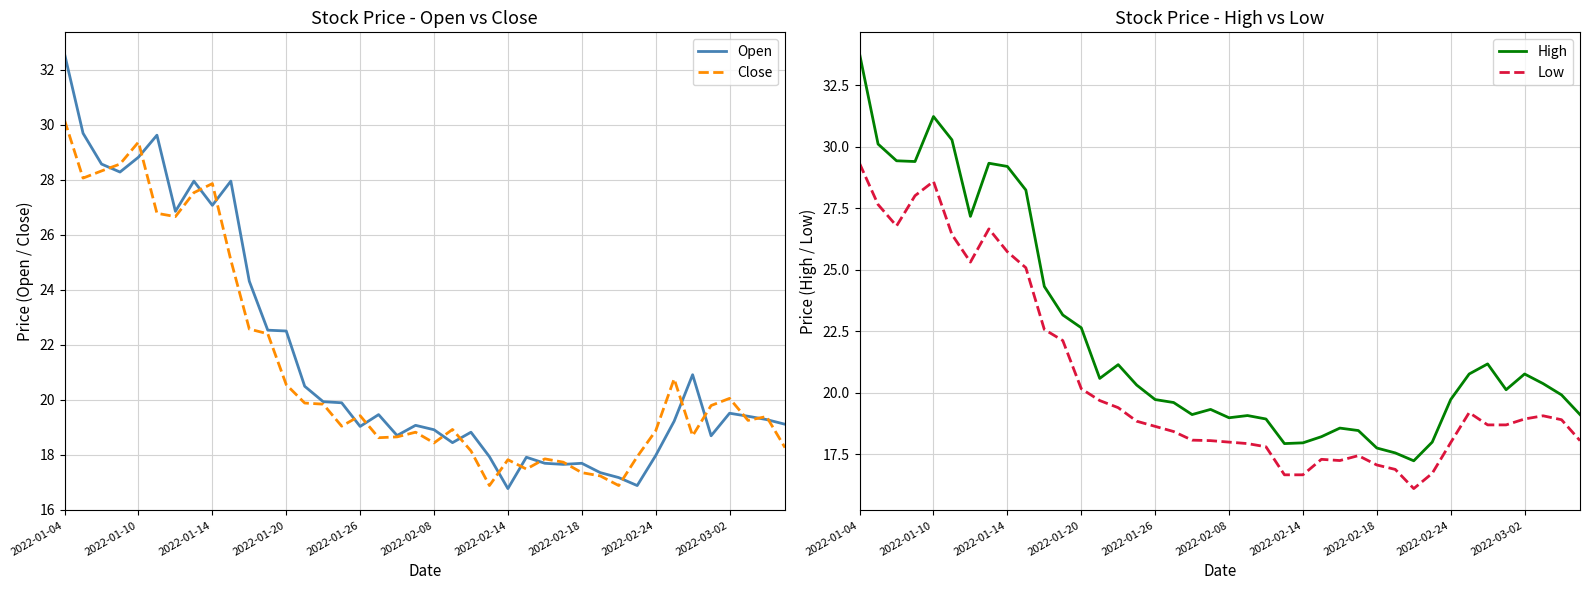

Where is Low nearest to the value 22?

11